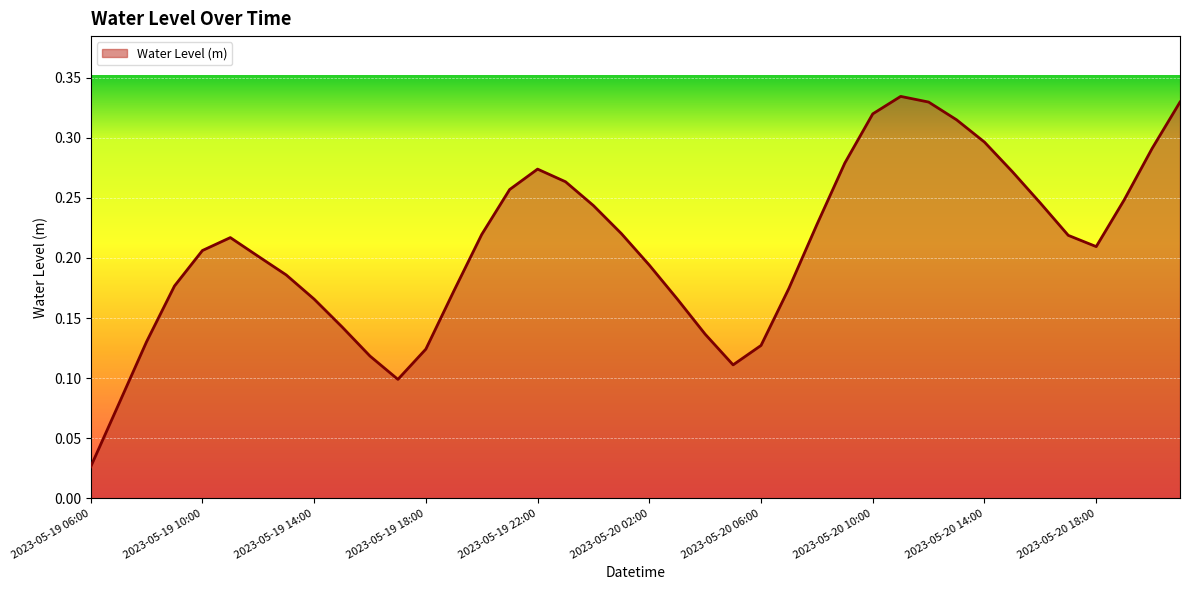

Does the chart display data point markers on the line(s)?

No